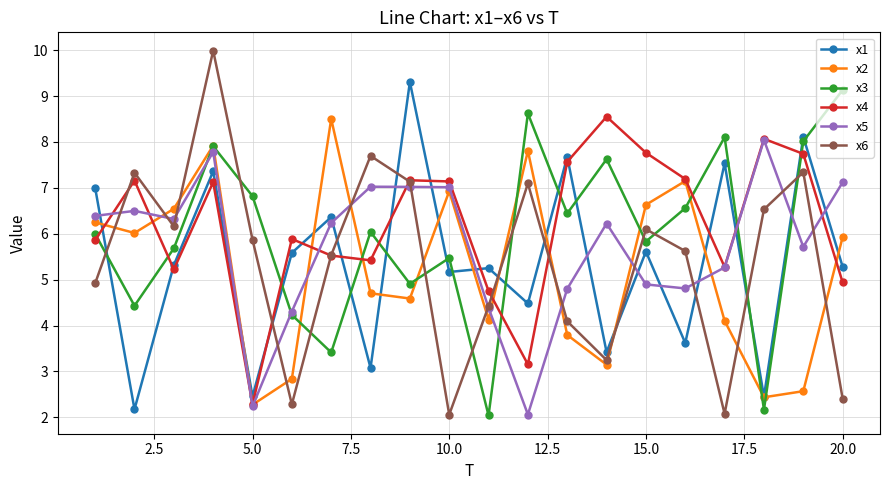

How many lines are shown in the chart?

6